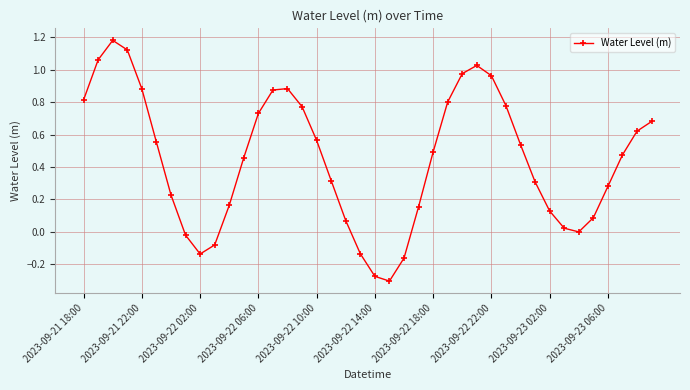

How many points are higher than both their immediate neighbors (excluding endpoints)?

3